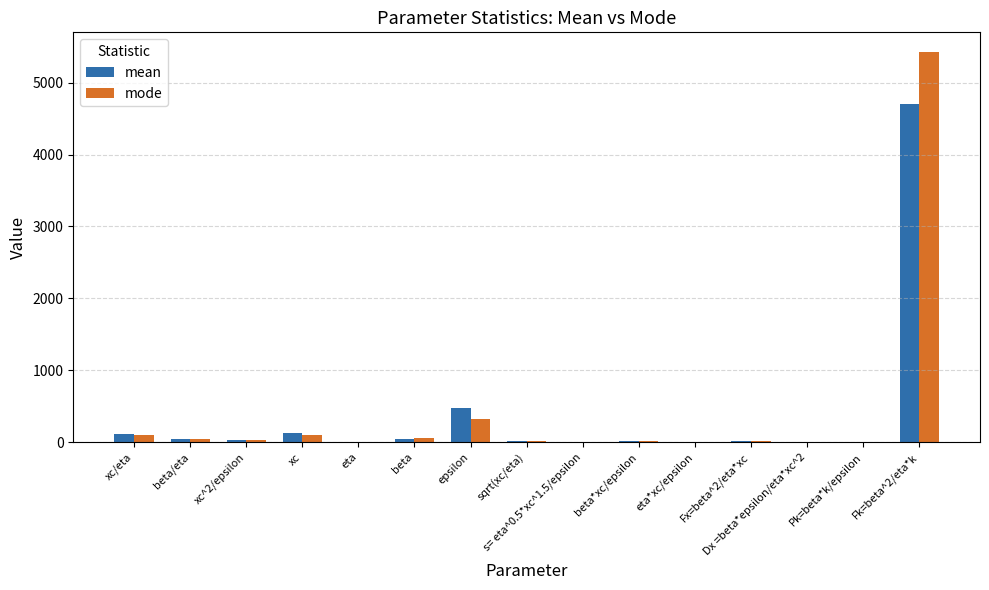

What is the greatest value displayed?

5428.2